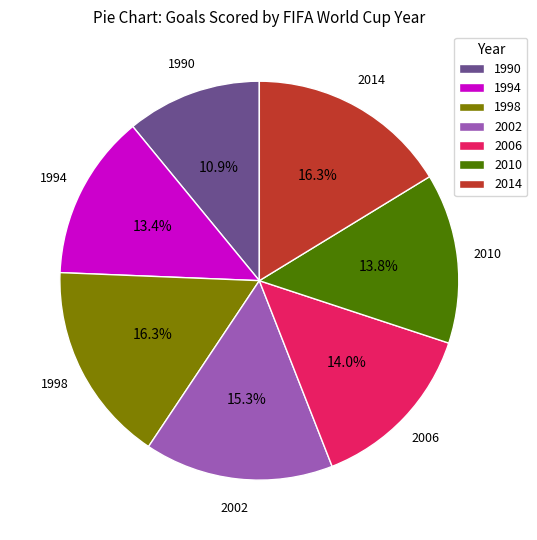

Is it true that 2014 is 25% of the pie?

False